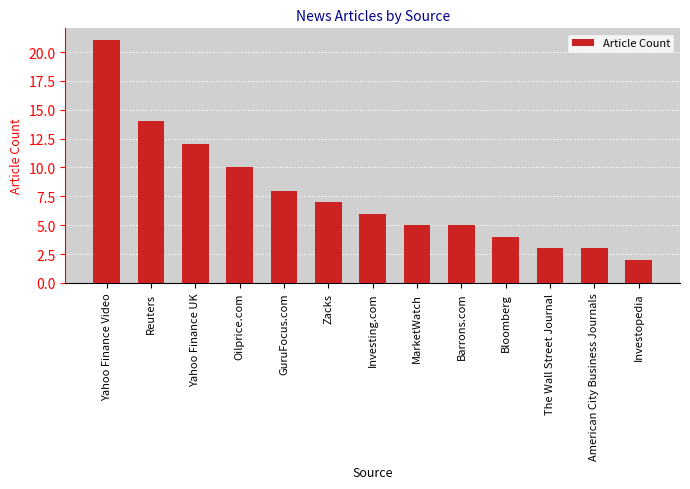

Reading right to left, what are all the values shown in this chart?

Investopedia=2	American City Business Journals=3	The Wall Street Journal=3	Bloomberg=4	Barrons.com=5	MarketWatch=5	Investing.com=6	Zacks=7	GuruFocus.com=8	Oilprice.com=10	Yahoo Finance UK=12	Reuters=14	Yahoo Finance Video=21